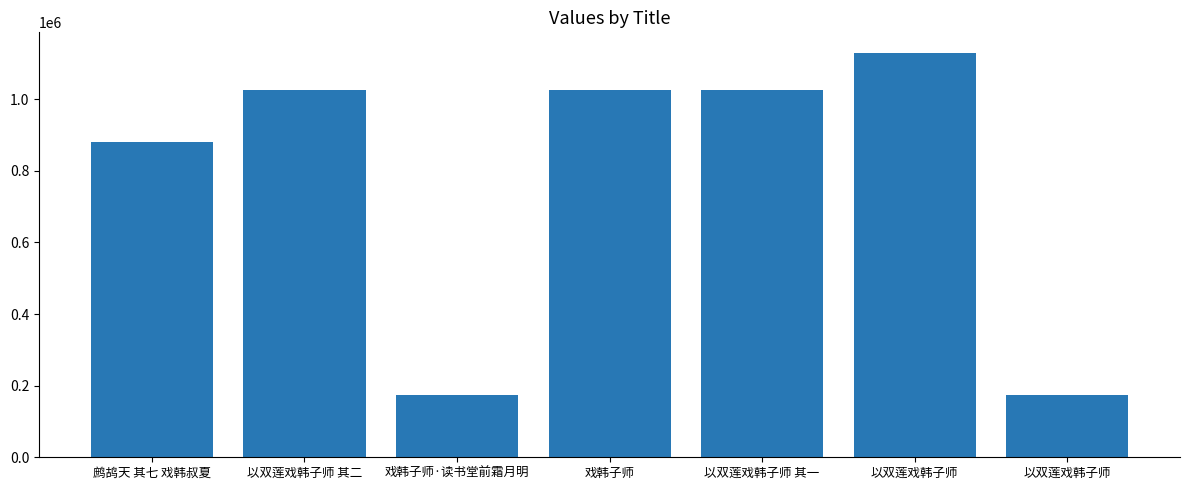

What is the change in value from 鹧鸪天 其七 戏韩叔夏 to 以双莲戏韩子师 其一?

+143436